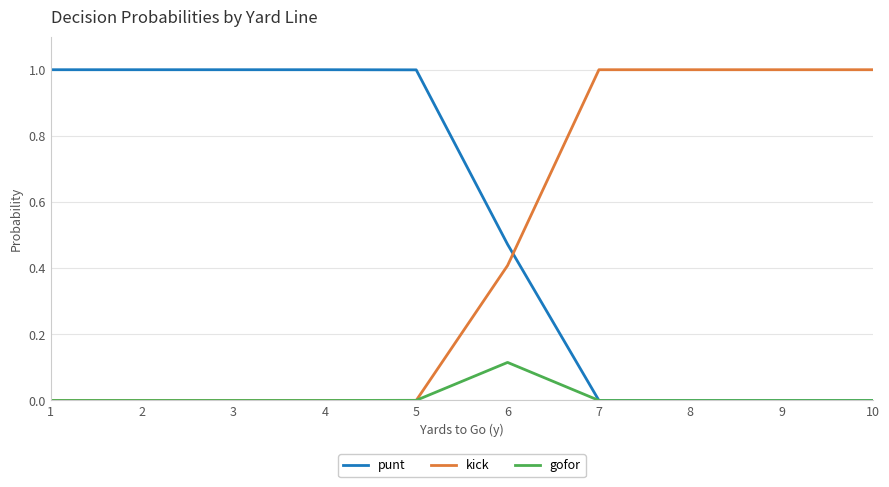

Between 4 and 6, which series saw the biggest shift?

punt